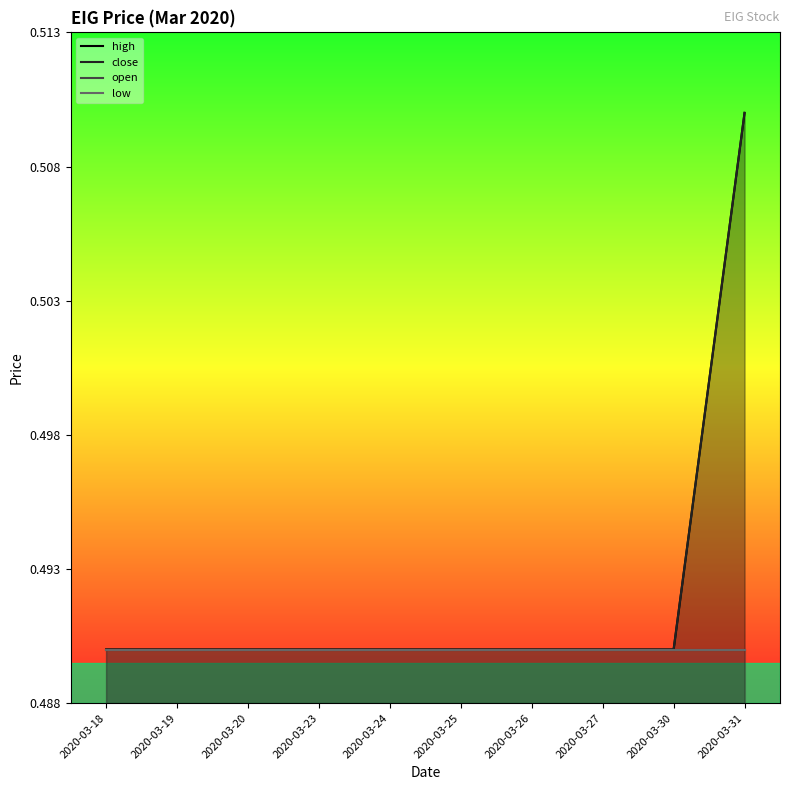

True or false: close has a value of 0.2 at 2020-03-26.

False